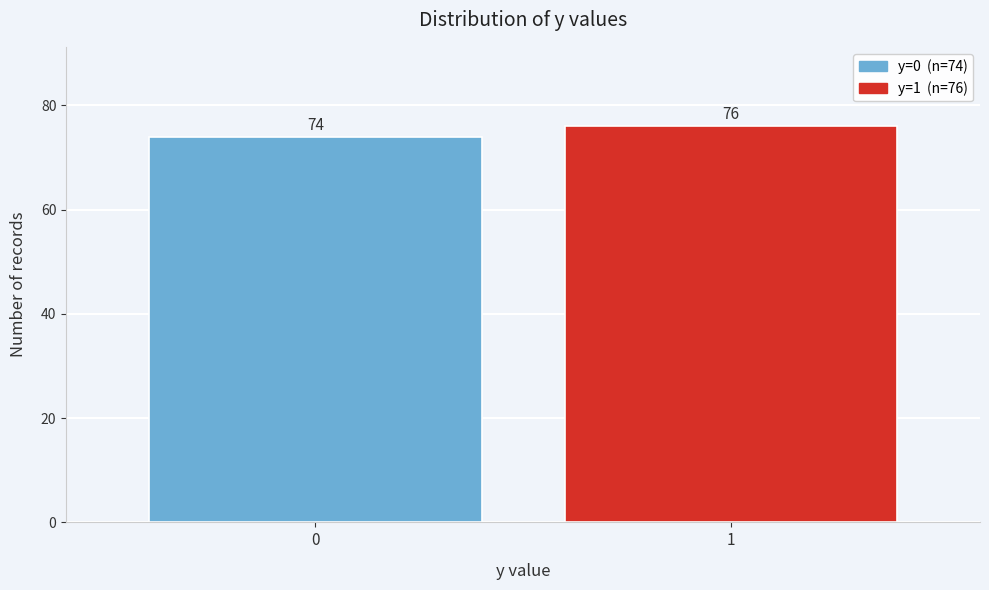

Reading left to right, extract all data points from this chart.

74	76